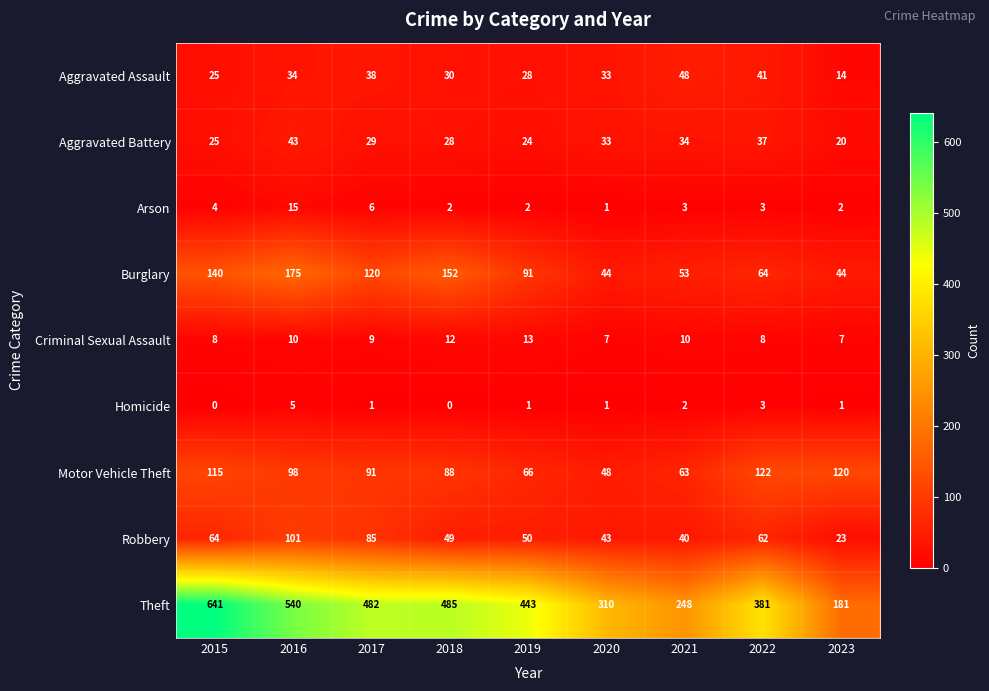

True or false: Criminal Sexual Assault has a value of 8 at 2018.

False